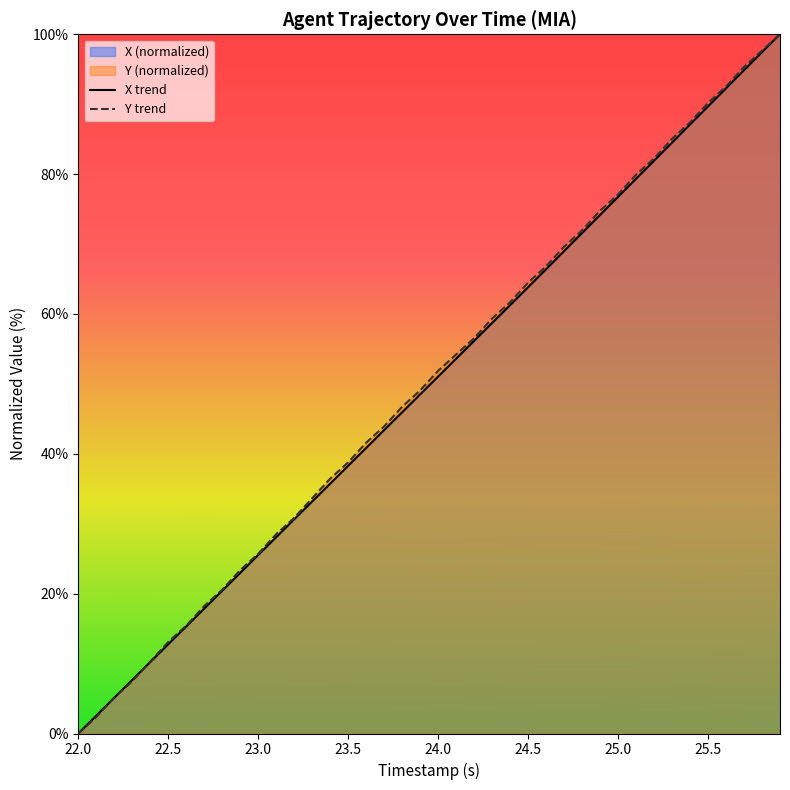

How many times do Y and X cross each other?

3